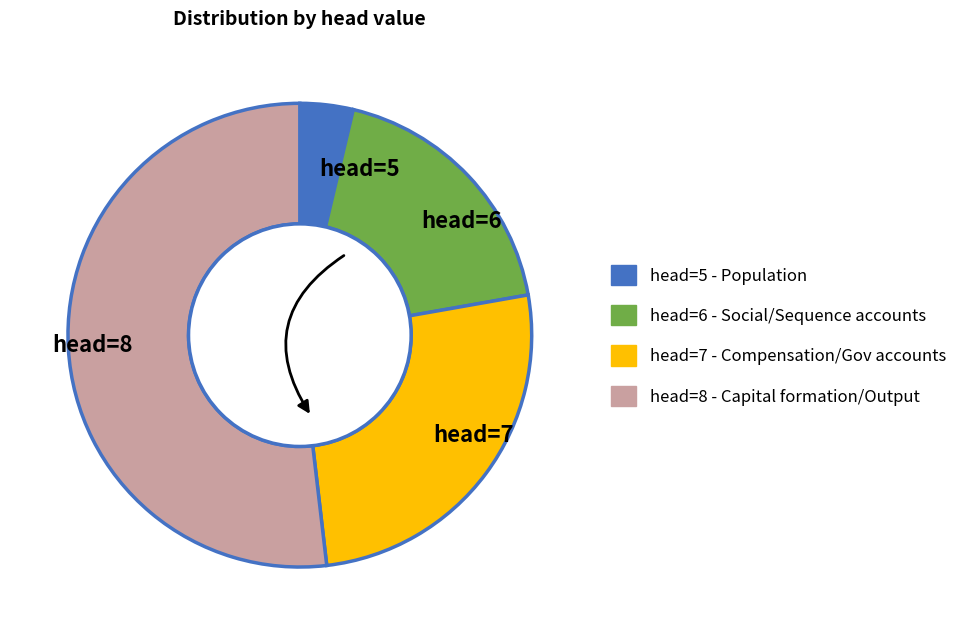

What is the largest slice in the pie chart?

head=8